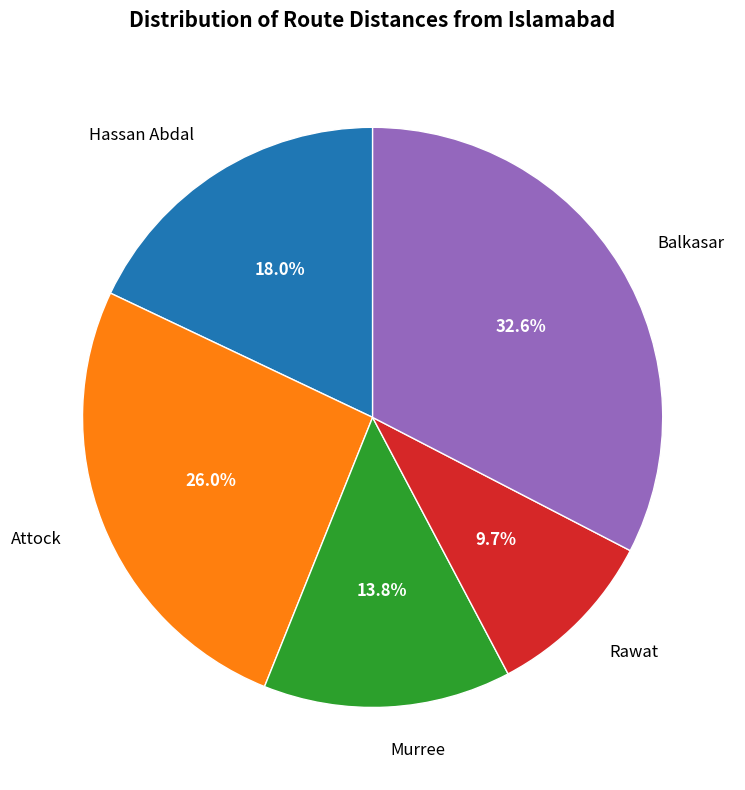

Do Rawat and Attock together represent more than half of the pie?

No